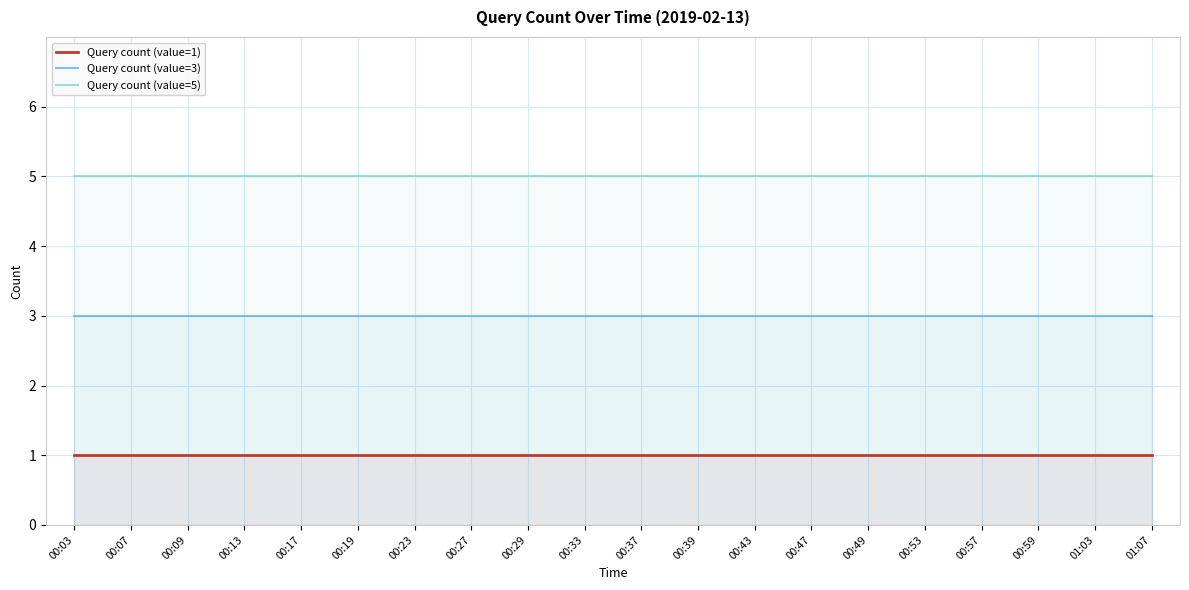

Is it true that Query count (value=3) equals 2 at 00:23?

False